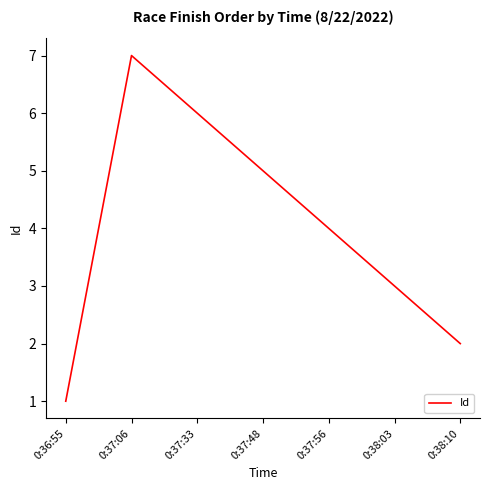

What is the ratio of the value at 0:37:48 to the value at 0:37:33?

0.8